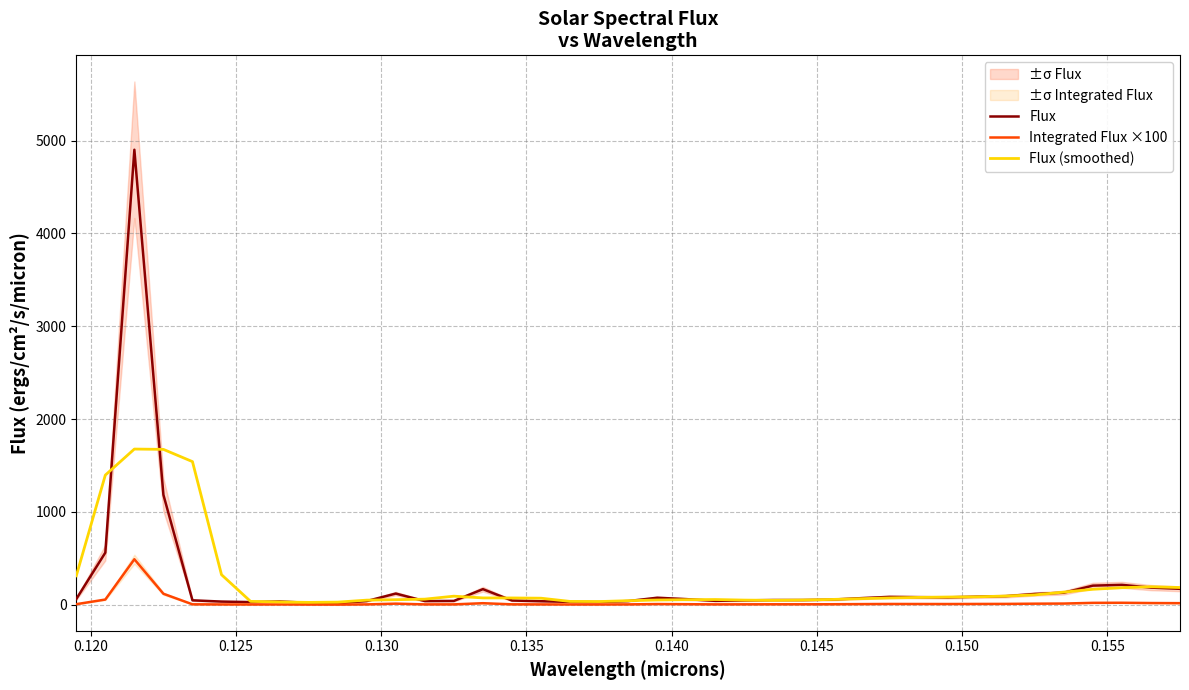

What is the highest value of the Integrated Flux ×100 series?

490.1